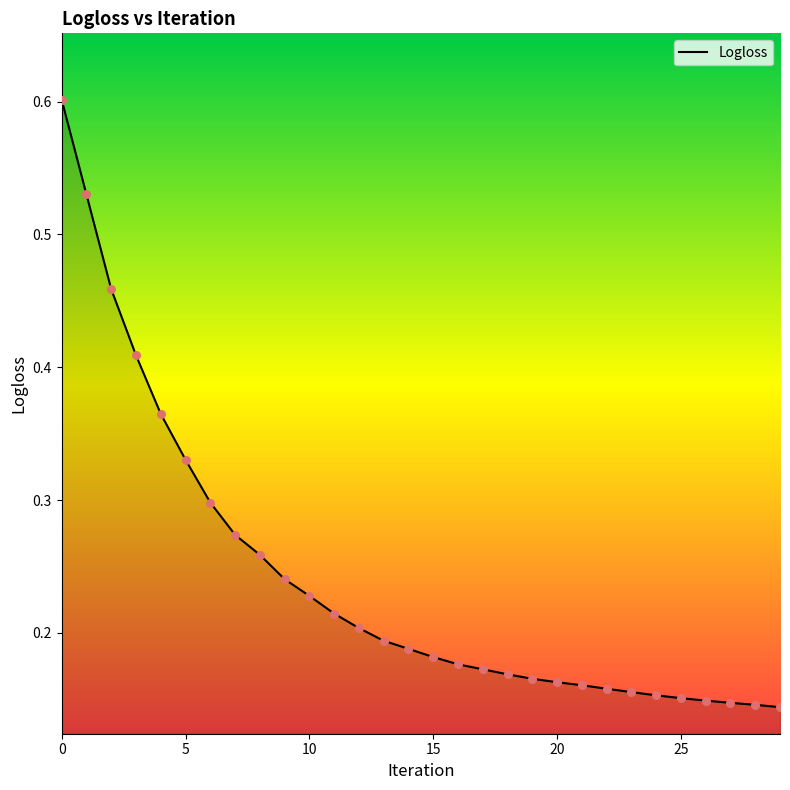

What is the maximum value shown in the chart?

0.6